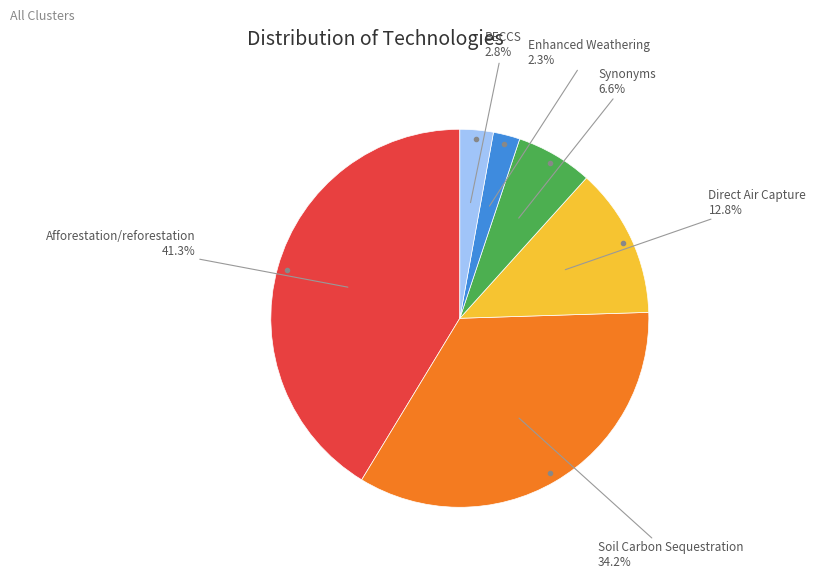

Does any single category account for the majority?

No